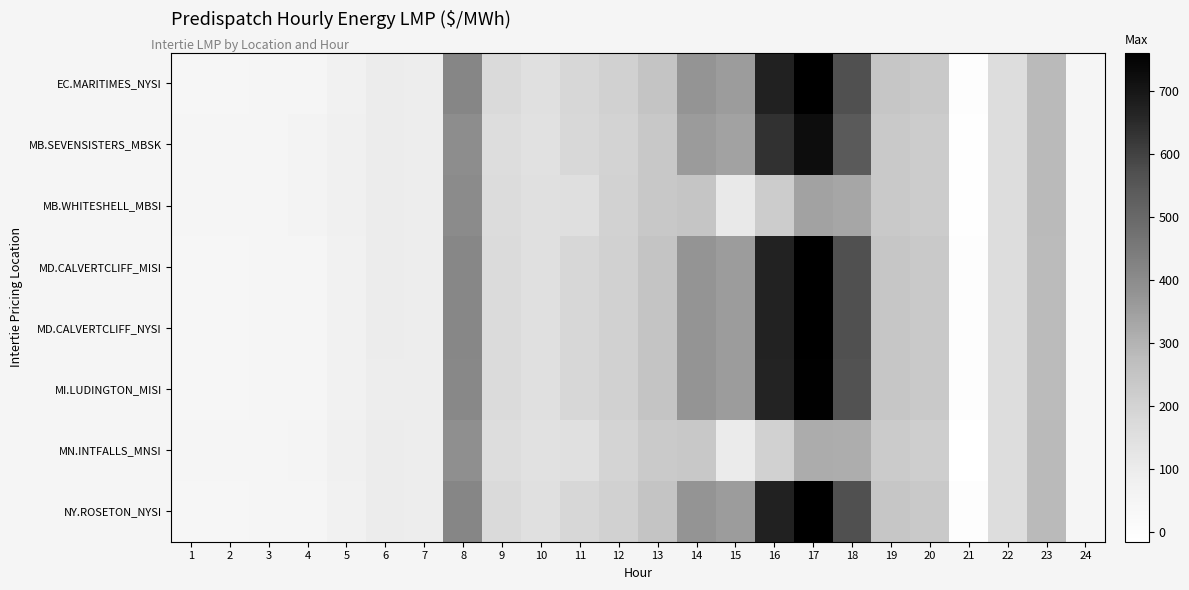

List the series in order of their peak value, lowest first.

MN.INTFALLS_MNSI, MB.WHITESHELL_MBSI, MB.SEVENSISTERS_MBSK, MI.LUDINGTON_MISI, MD.CALVERTCLIFF_MISI, MD.CALVERTCLIFF_NYSI, EC.MARITIMES_NYSI, NY.ROSETON_NYSI